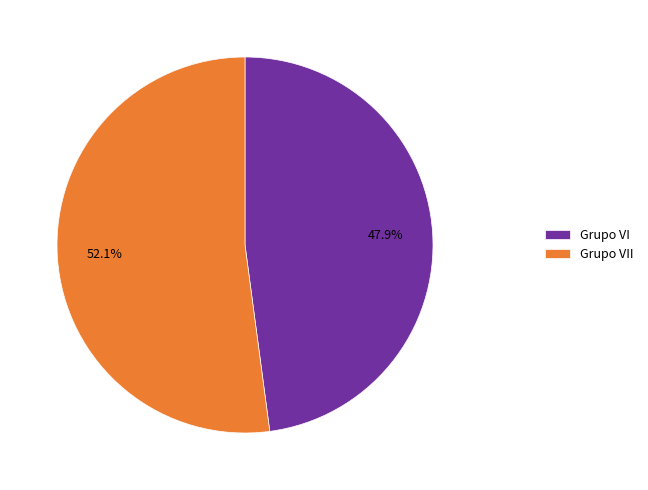

Does any single category account for the majority?

Yes